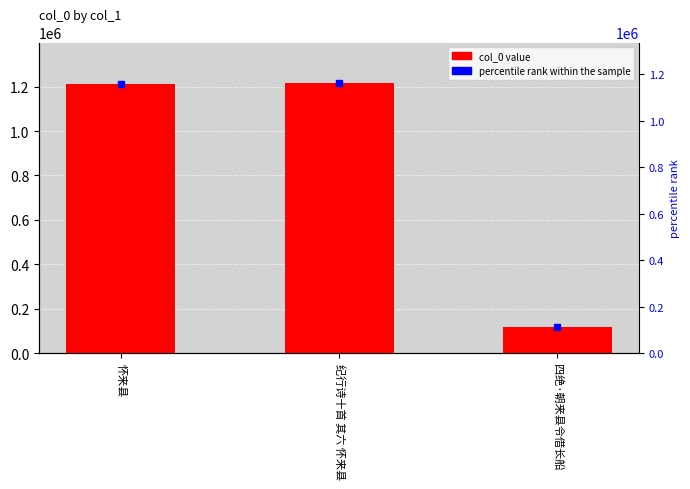

Reading left to right, transcribe all the data shown in this chart.

怀来县=1213680	纪行诗十首 其六 怀来县=1216181	四绝·朝来县令借长船=119085